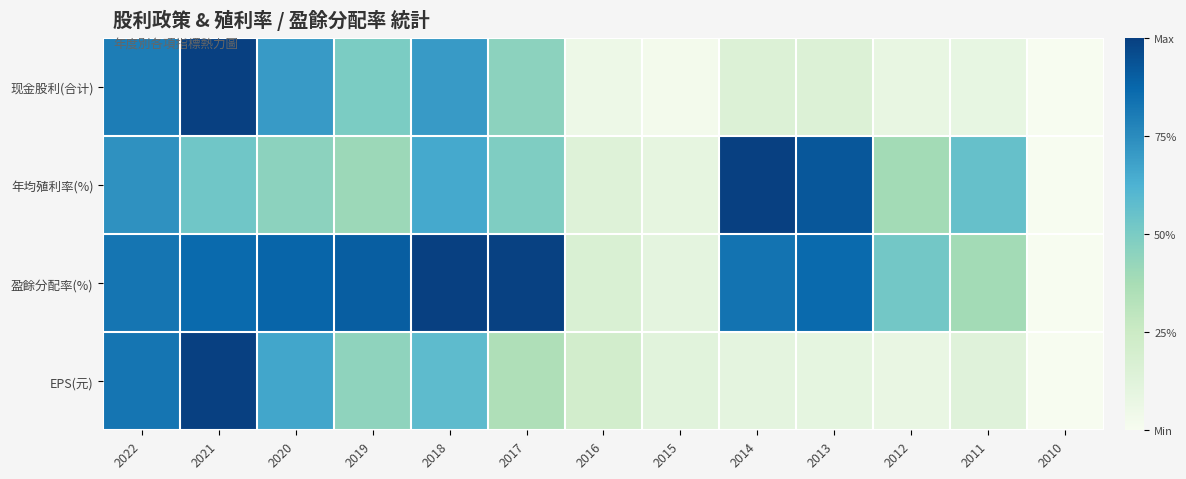

At which category is the sum across all series the highest?

2021